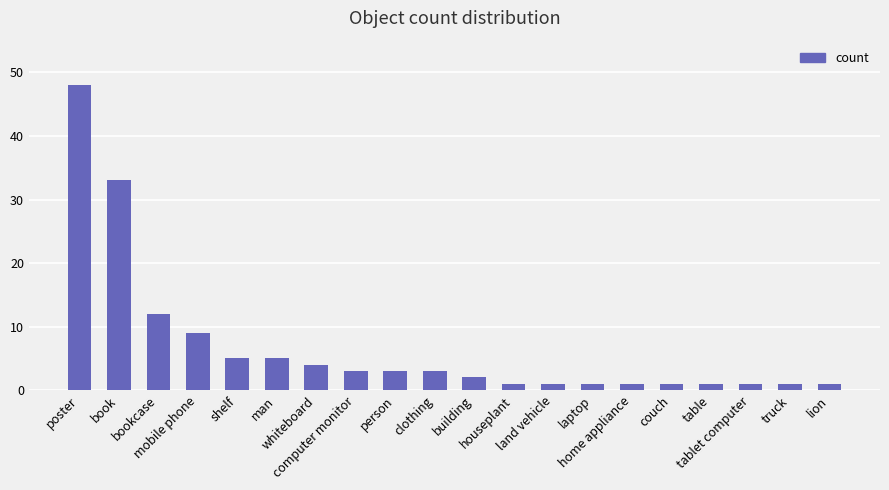

What is the smallest value displayed?

1